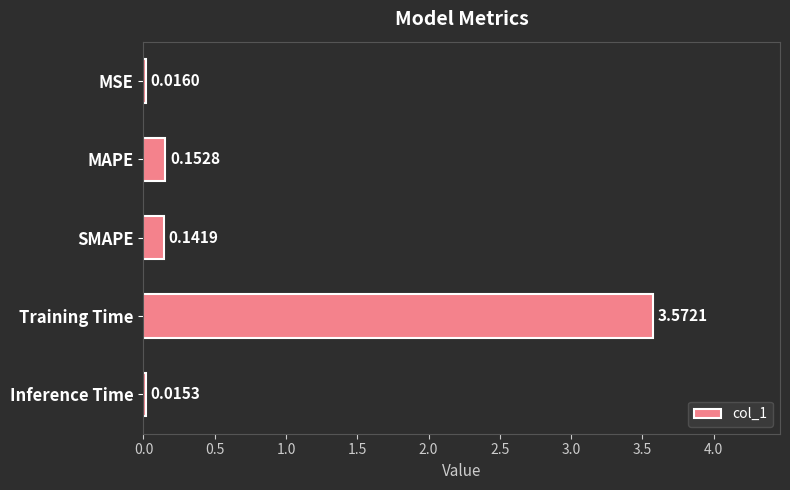

What is the label of the 1st bar from the bottom?

Inference Time